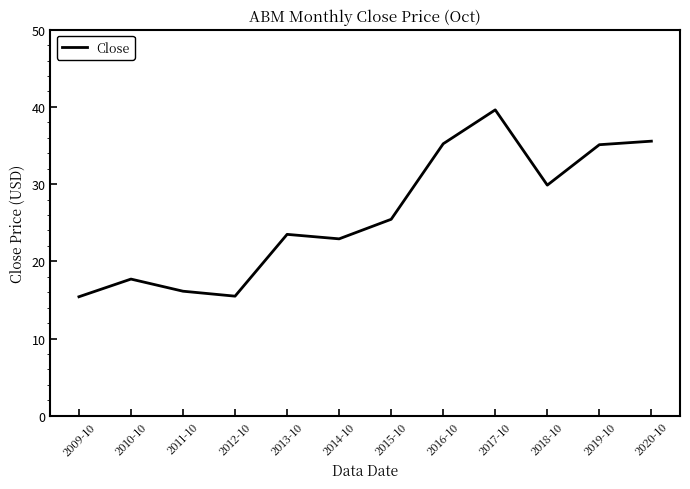

Approximately how many times larger is the value at 2016-10 compared to 2020-10?

1.0